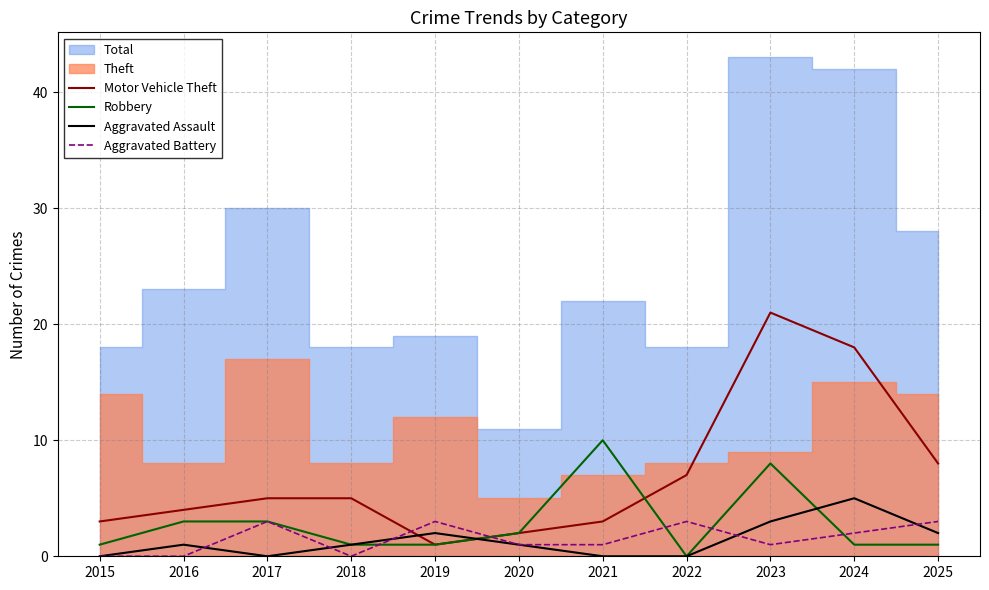

In Aggravated Battery, how many points are higher than both neighbors (excluding endpoints)?

3